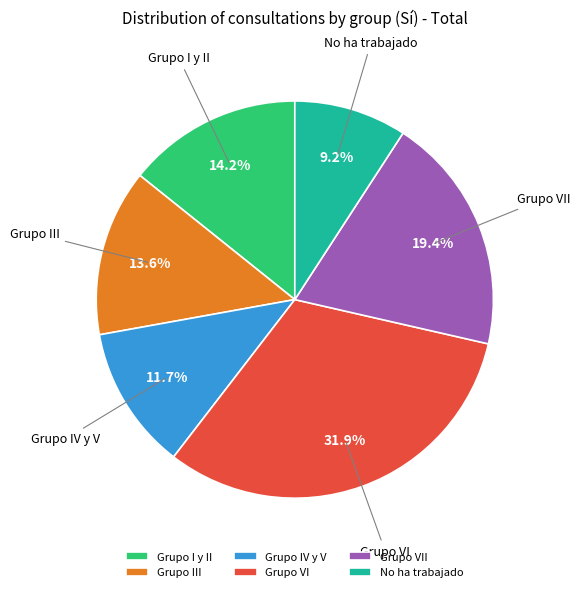

Rank the categories by value from lowest to highest.

No ha trabajado, Grupo IV y V, Grupo III, Grupo I y II, Grupo VII, Grupo VI